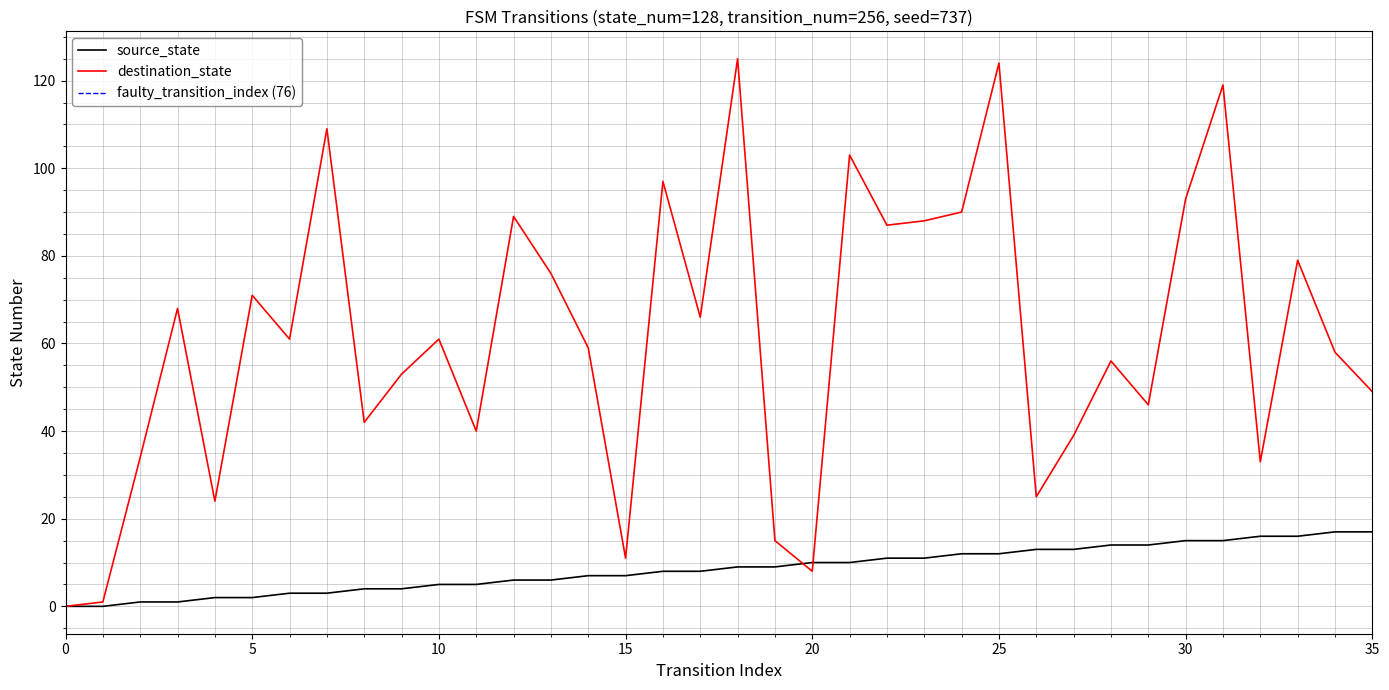

True or false: source_state has more than 0 points higher than both neighbors.

False